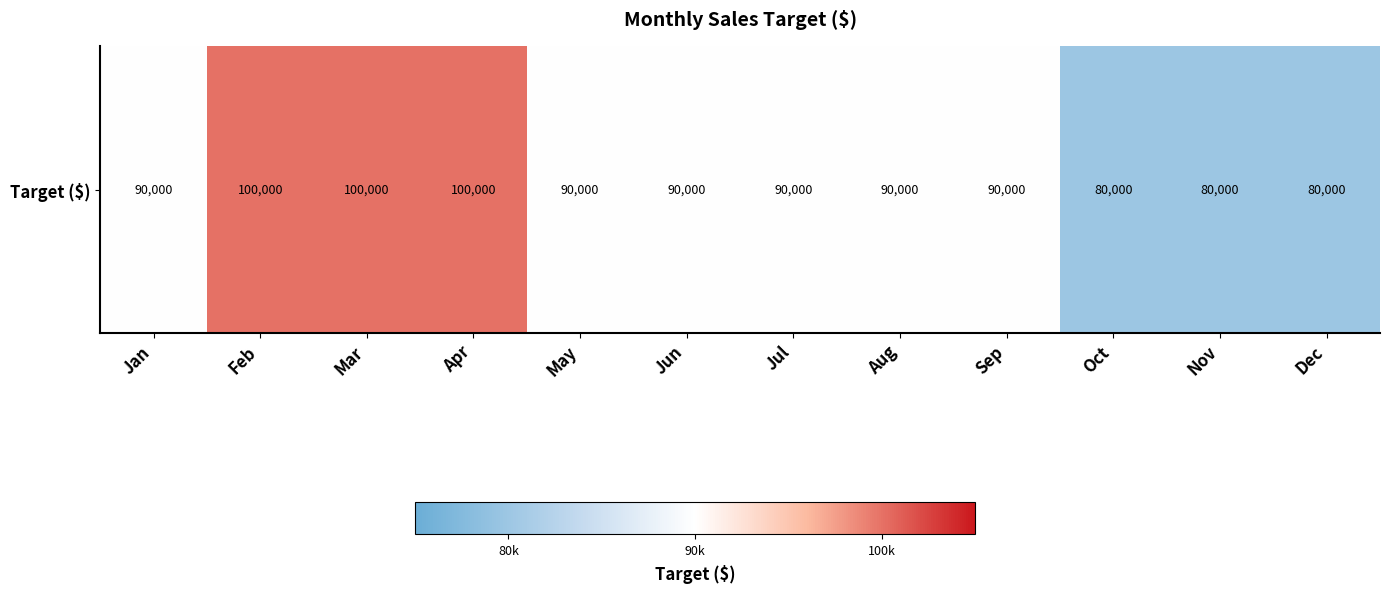

How many data points are above 90000?

3